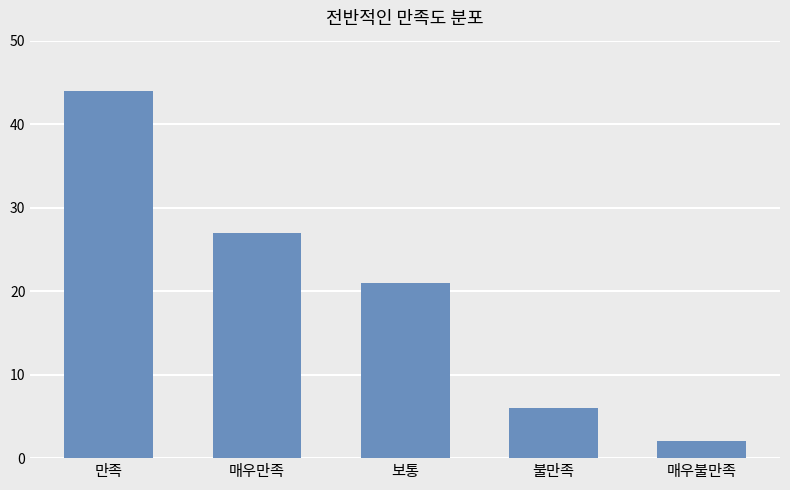

Between 매우만족 and 보통, which is larger?

매우만족